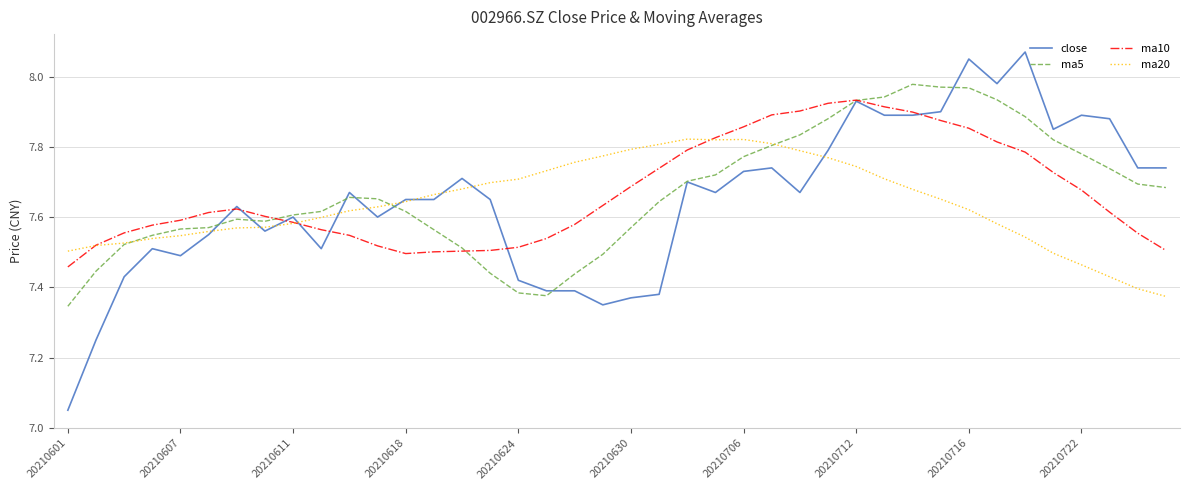

True or false: ma5 and close cross at least once.

True